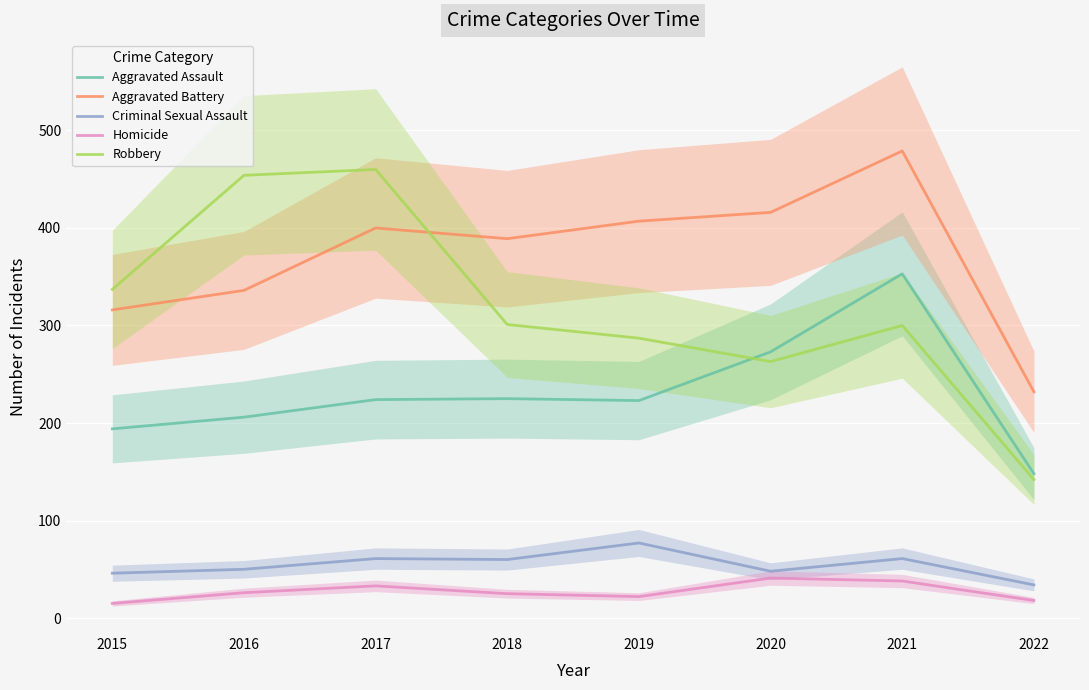

Which series changed the most between 2016 and 2021?

Robbery